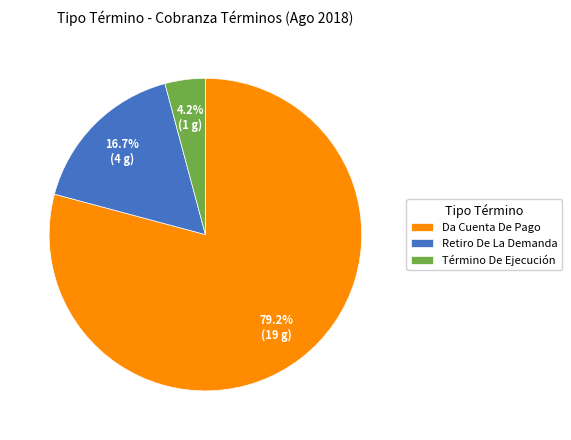

Does Da Cuenta De Pago represent more than half of the total?

Yes